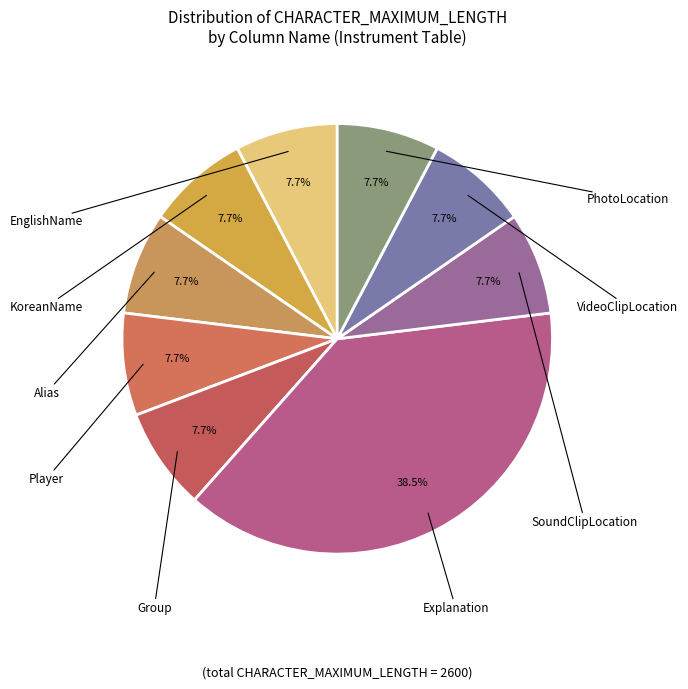

To the nearest percent, what is the difference between the largest and smallest slice percentages?

31%